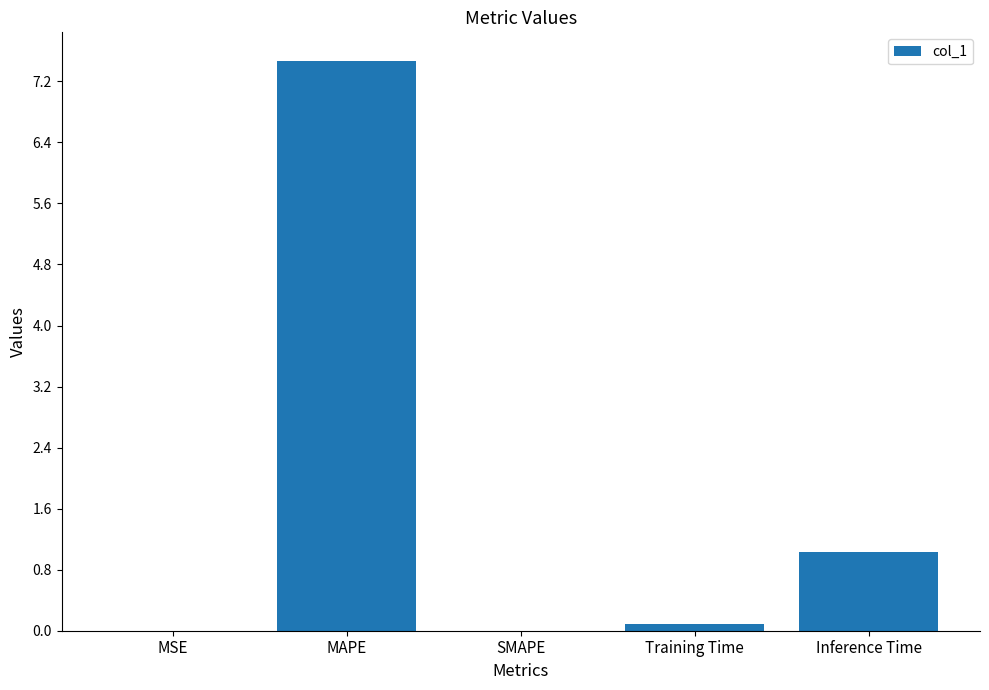

Between Inference Time and Training Time, which is larger?

Inference Time